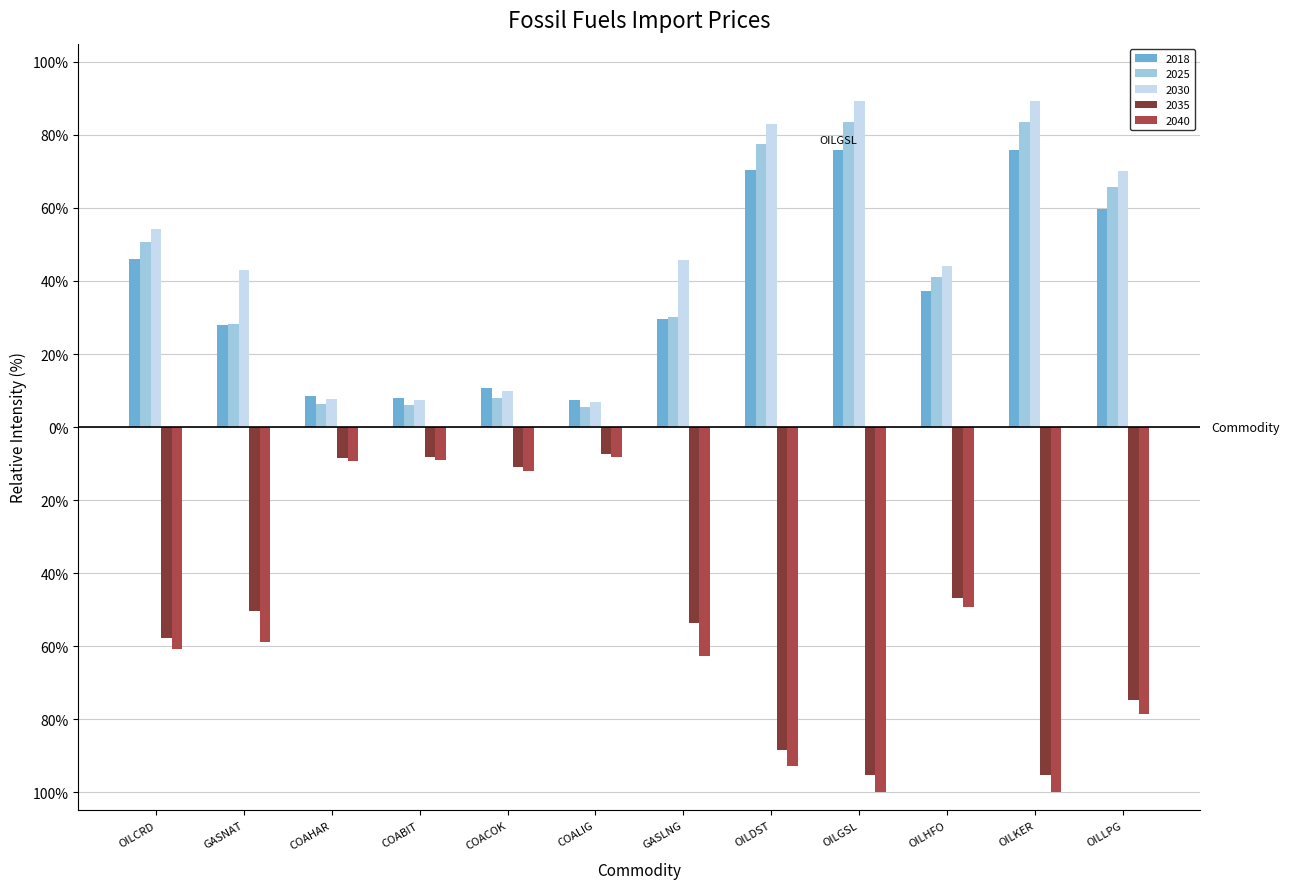

What is the difference between the 2040 values at COAHAR and OILKER?

90.6